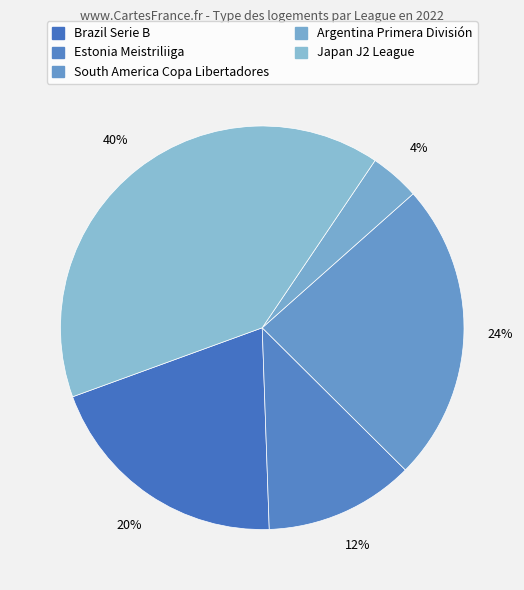

Count the number of slices in the pie.

5